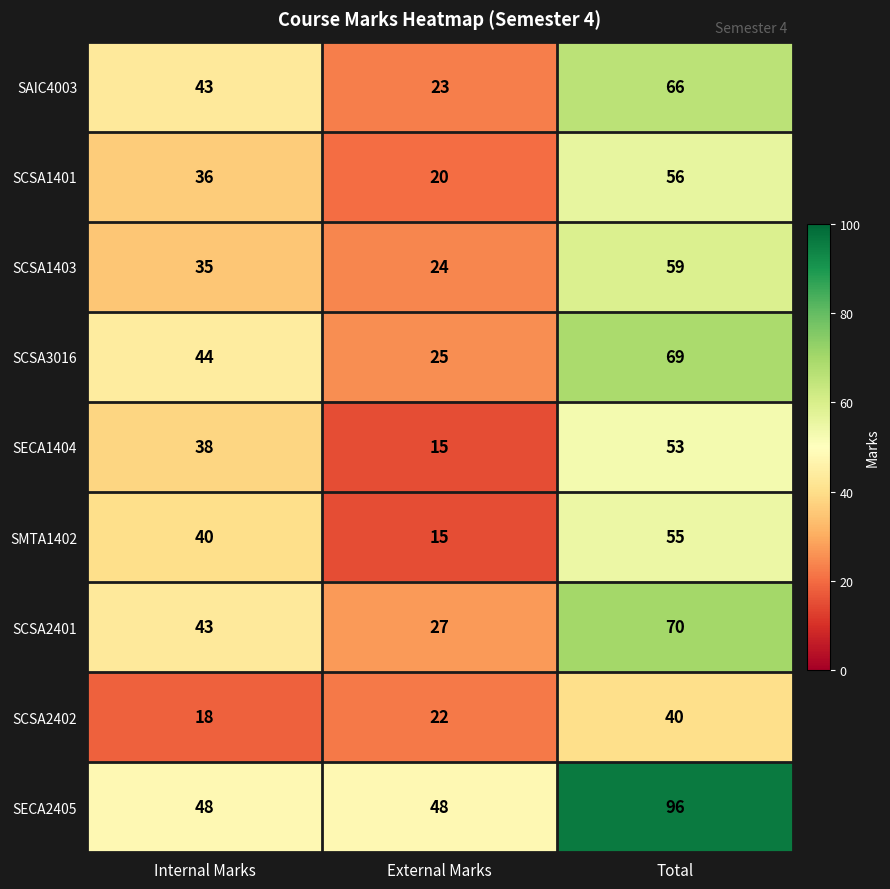

How many SCSA2401 values are between 27 and 70?

3